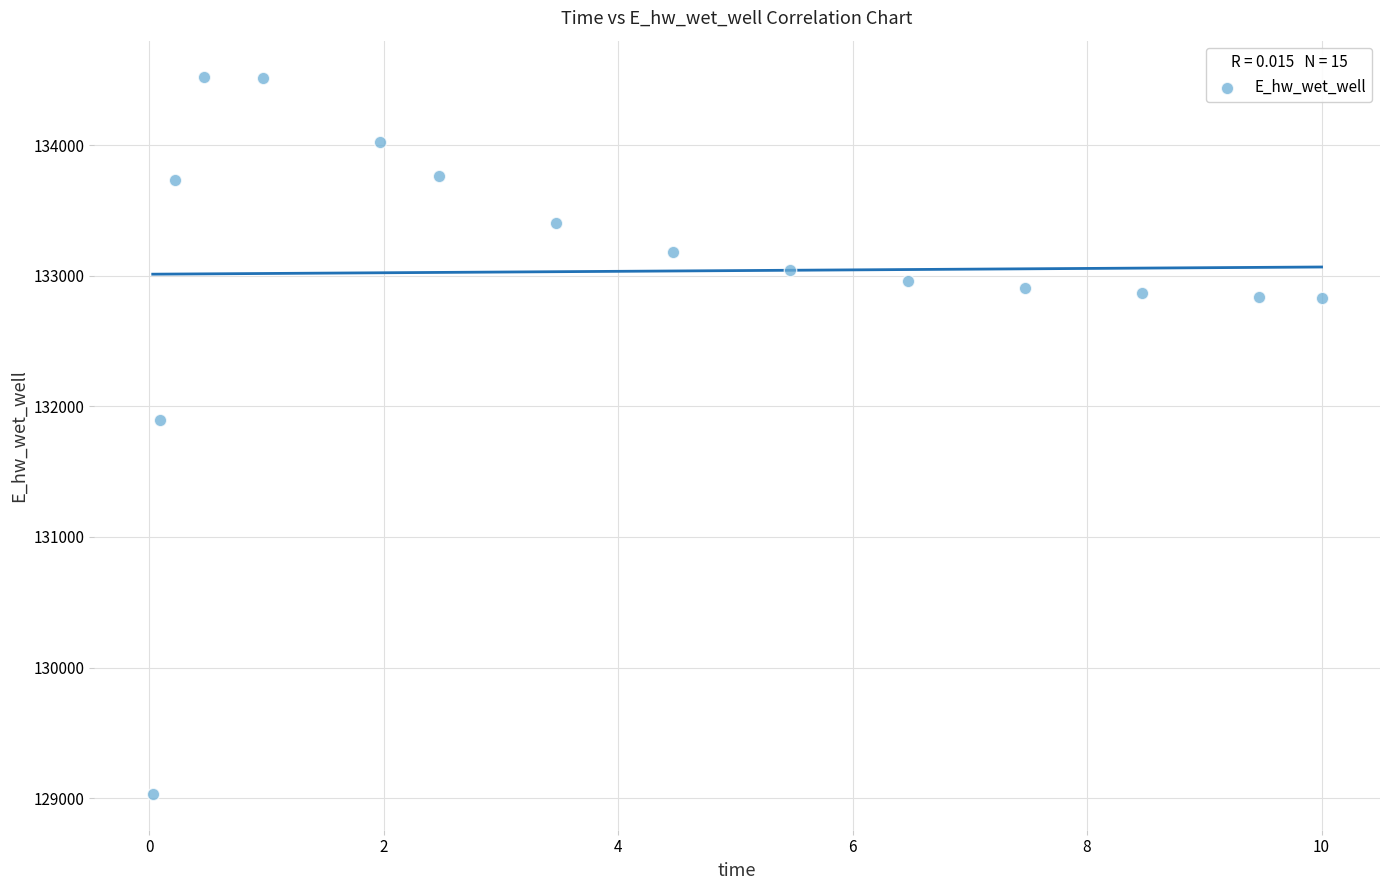

What Y value in the scatter plot is closest to 131779?

131898.8